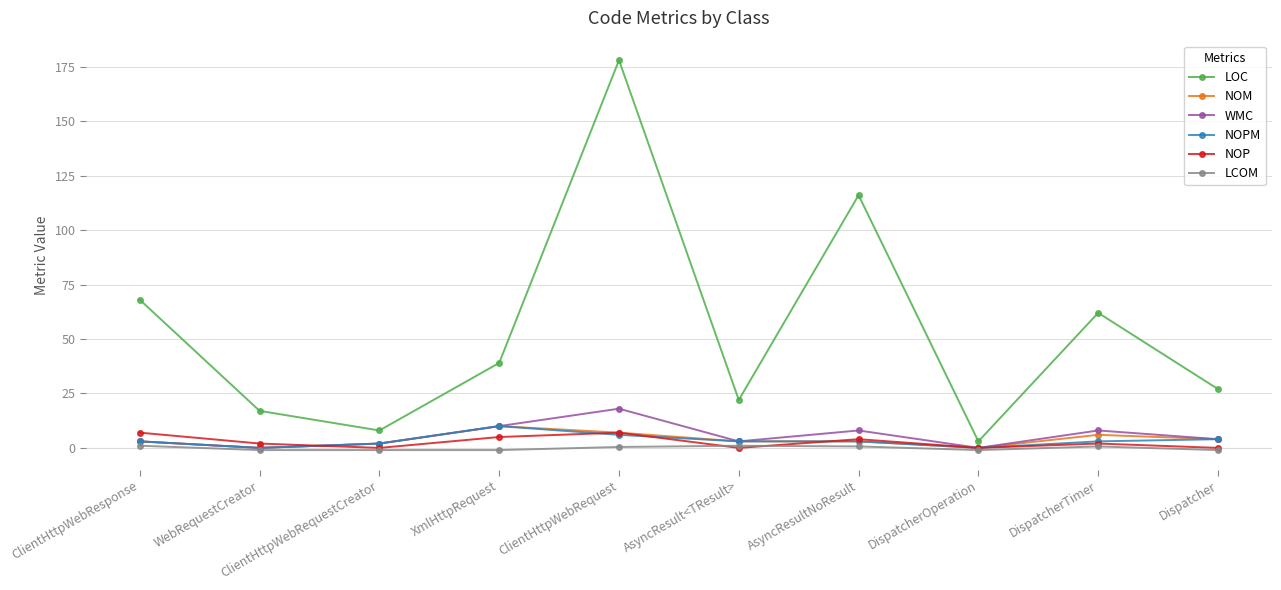

What is the greatest value displayed?

178.0